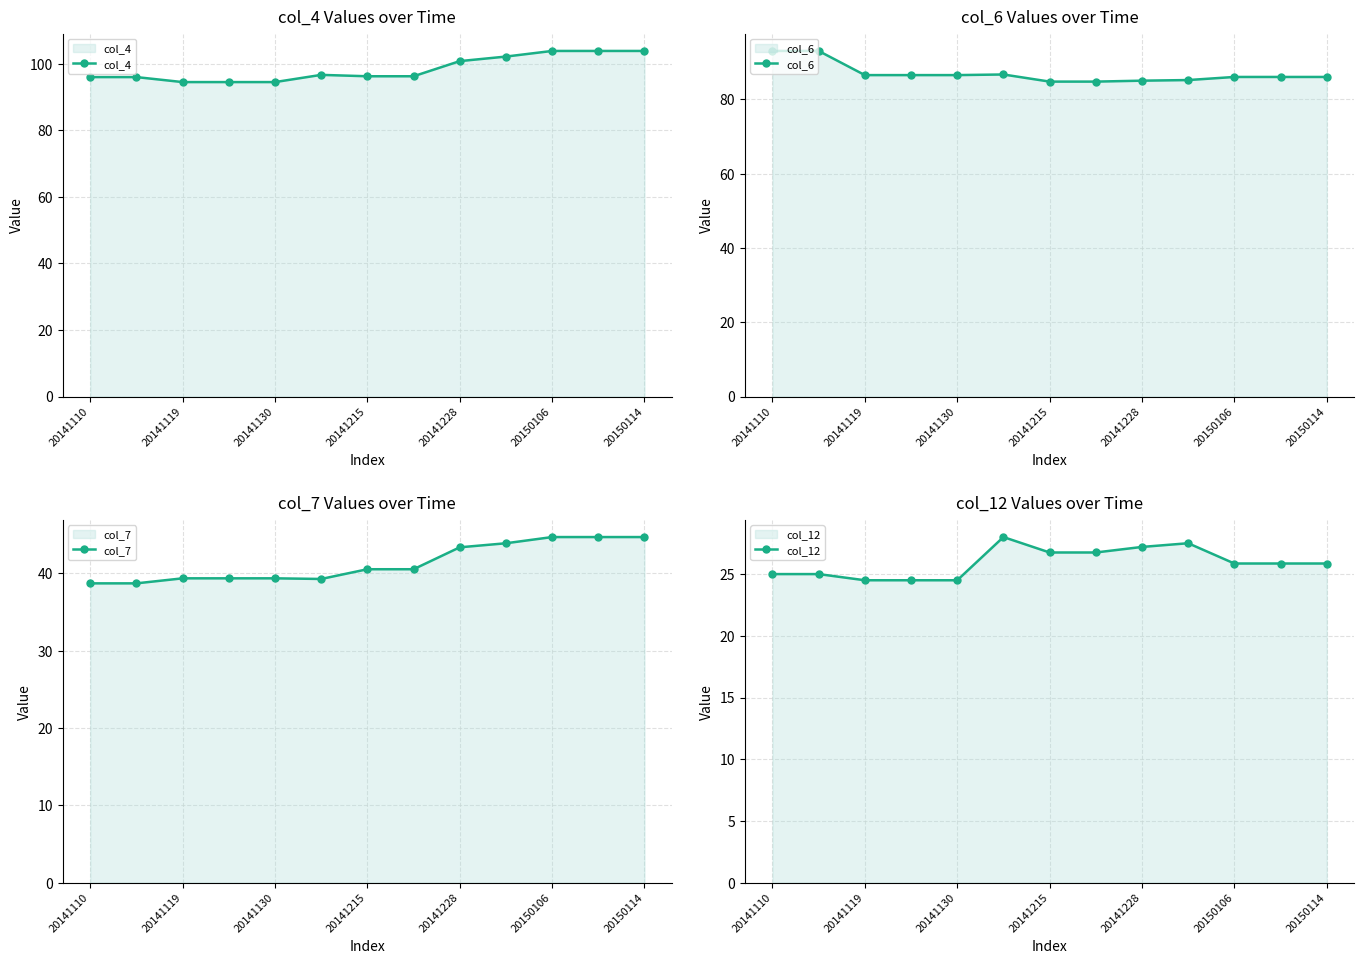

At 7, list the series in order from smallest to largest.

col_12, col_7, col_6, col_4